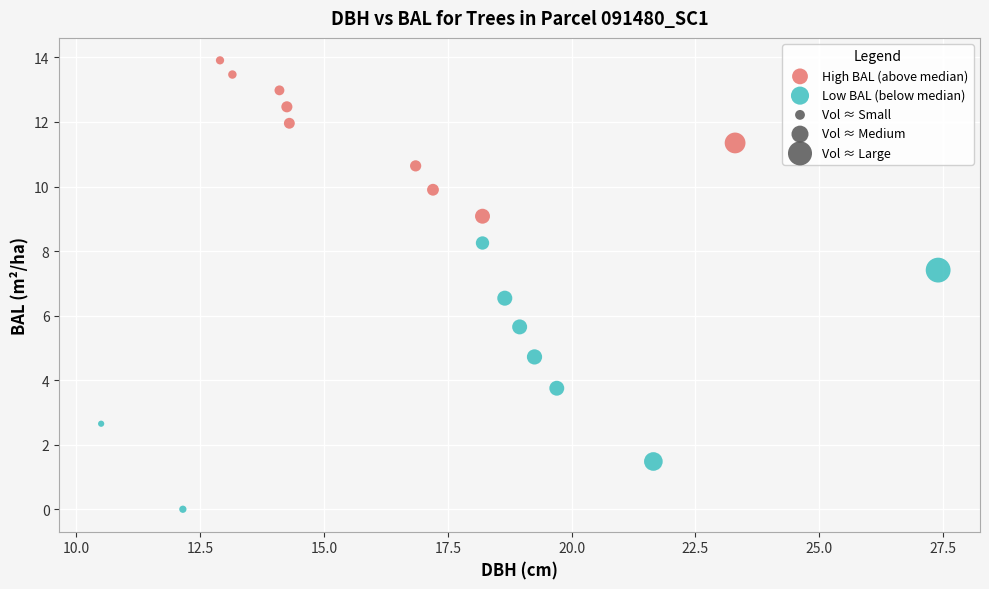

Which series reaches the maximum Y coordinate?

High BAL (above median)